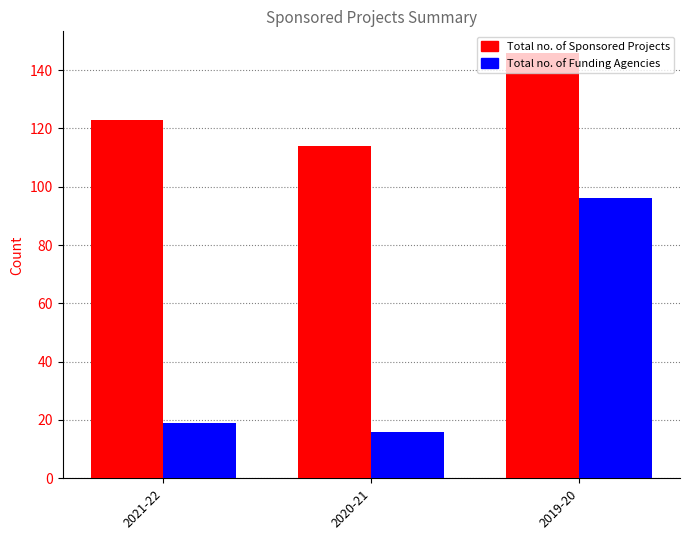

Between 2021-22 and 2020-21, which series saw the biggest shift?

Total no. of Sponsored Projects